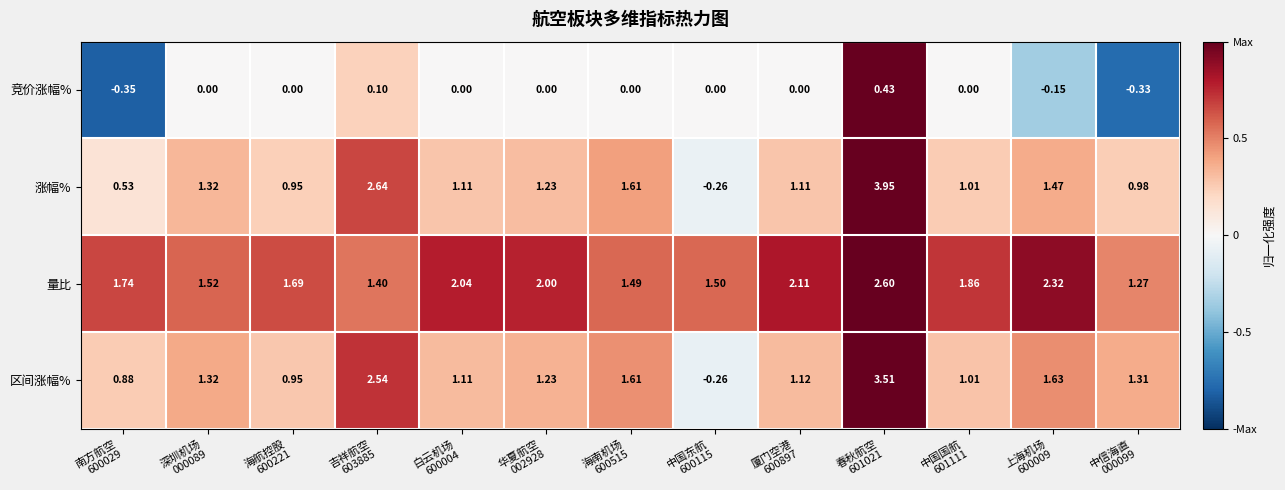

Which series has the largest total across all categories?

量比